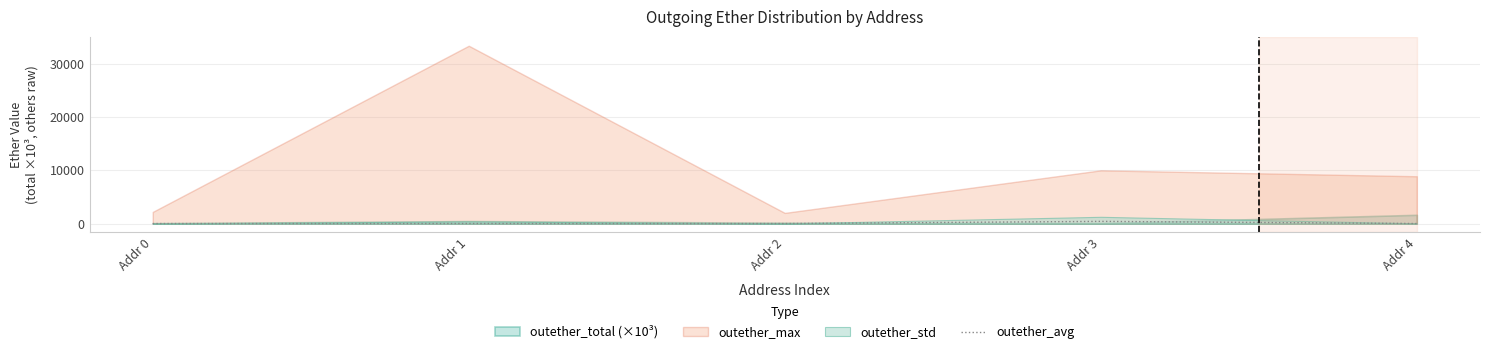

Rank the categories by value from lowest to highest.

Addr 0, Addr 2, Addr 4, Addr 1, Addr 3